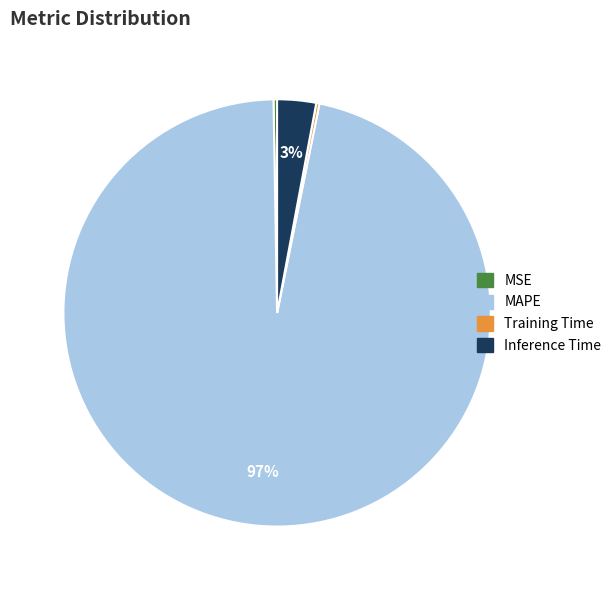

To the nearest percent, what is the average slice percentage?

25%